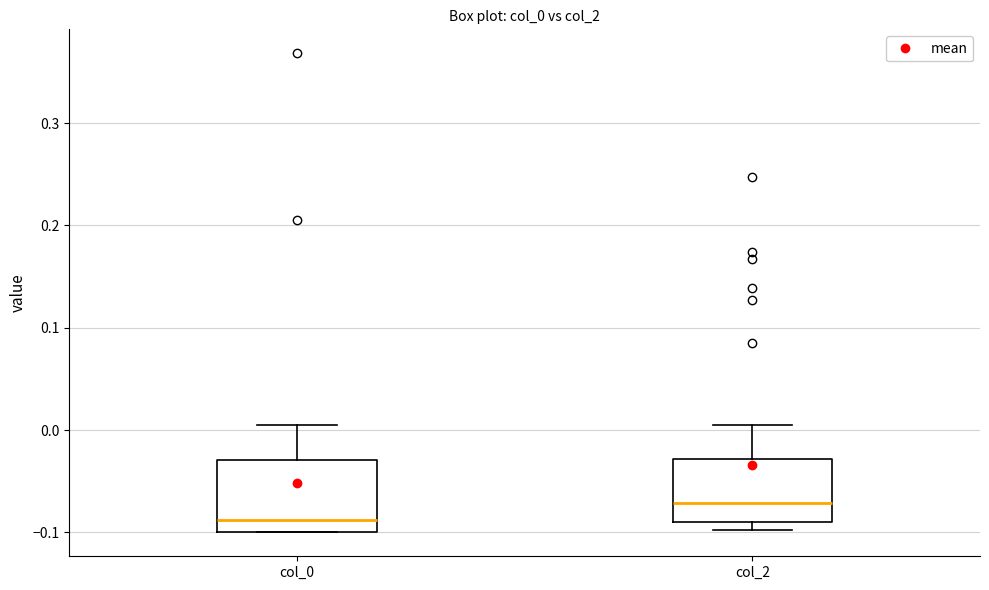

Reading left to right, read every box against the y-axis: the position of its median line, the range the box covers, and the ends of its whiskers. The values are not printed on the chart, so give them approximately, as read against the axis.

col_0: median -0.09, box -0.10 to -0.03, whiskers -0.10 to 0.00
col_2: median -0.07, box -0.09 to -0.03, whiskers -0.10 to 0.01